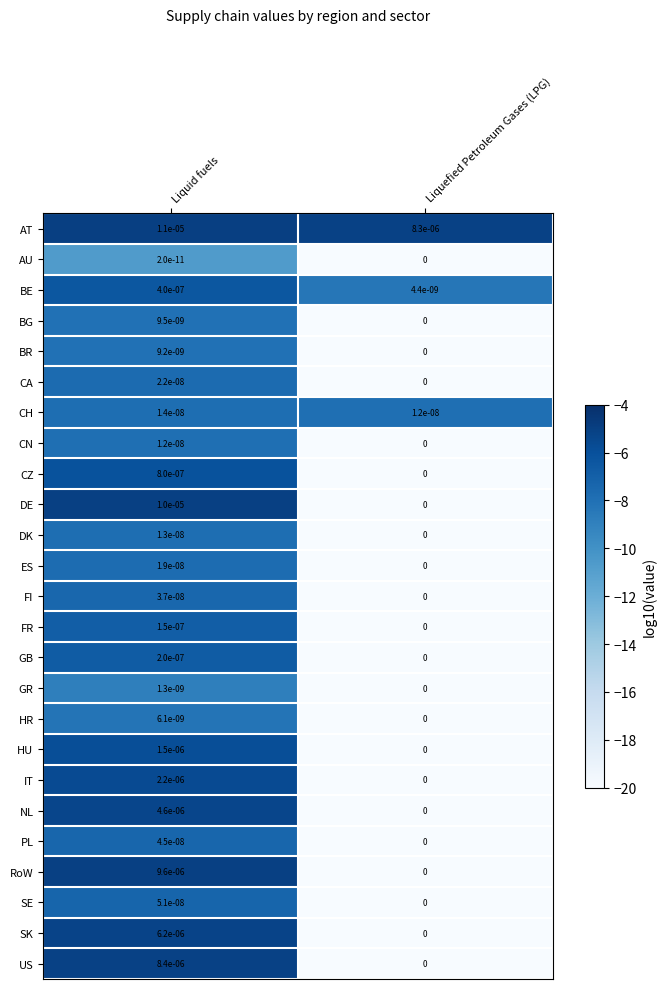

Is it true that CH equals 0.0 at Liquid fuels?

True